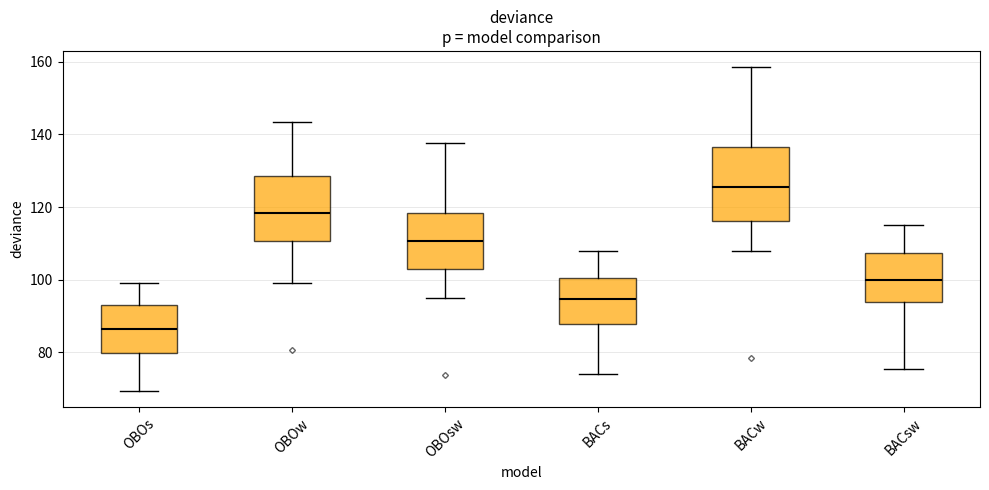

Comparing the boxes themselves (not the whiskers), which one is the tallest?

BACw